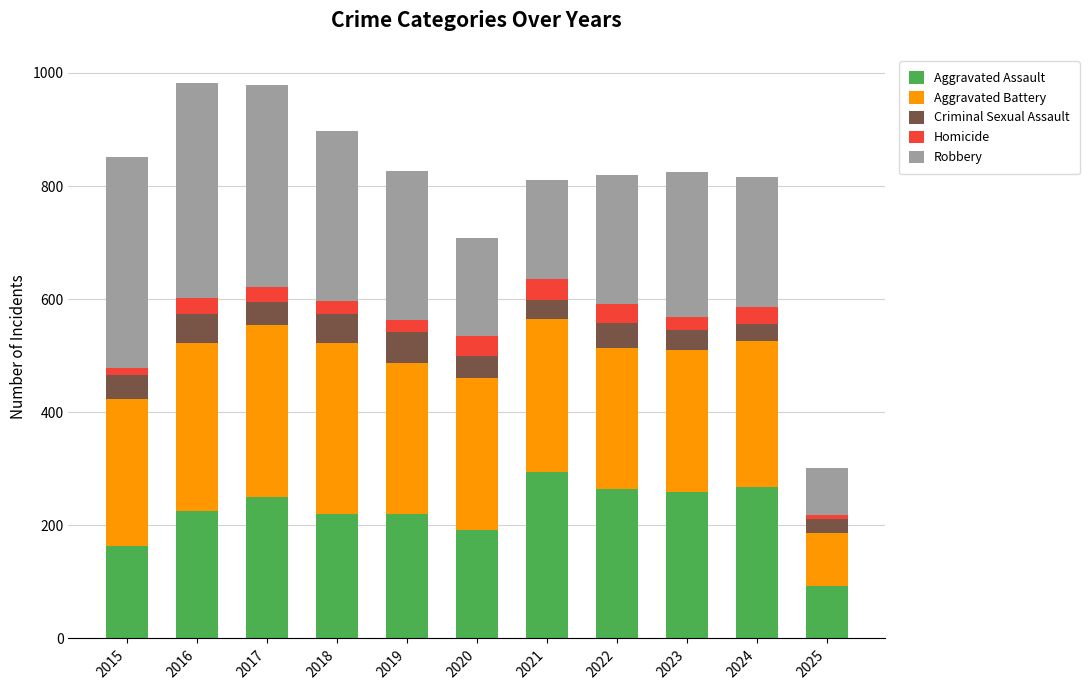

At which label does Aggravated Assault reach its peak?

2021